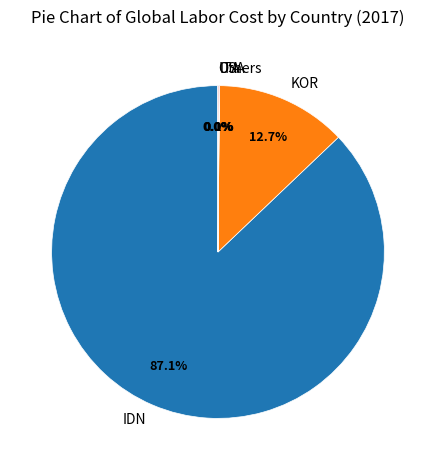

What is the largest slice in the pie chart?

IDN